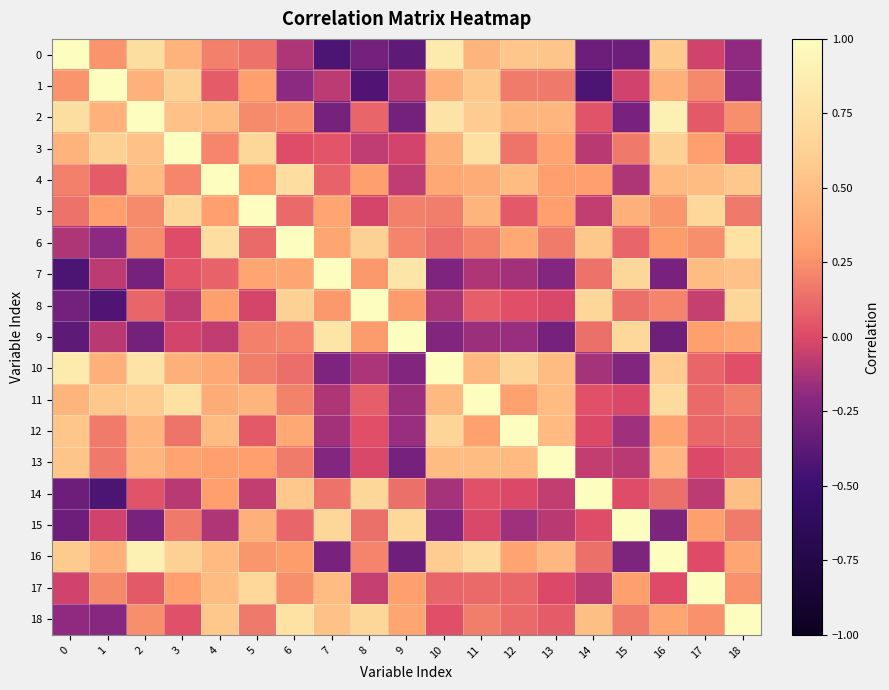

At 14, list the series in order from smallest to largest.

1, 0, 10, 3, 17, 5, 13, 12, 15, 11, 2, 9, 16, 7, 4, 18, 6, 8, 14